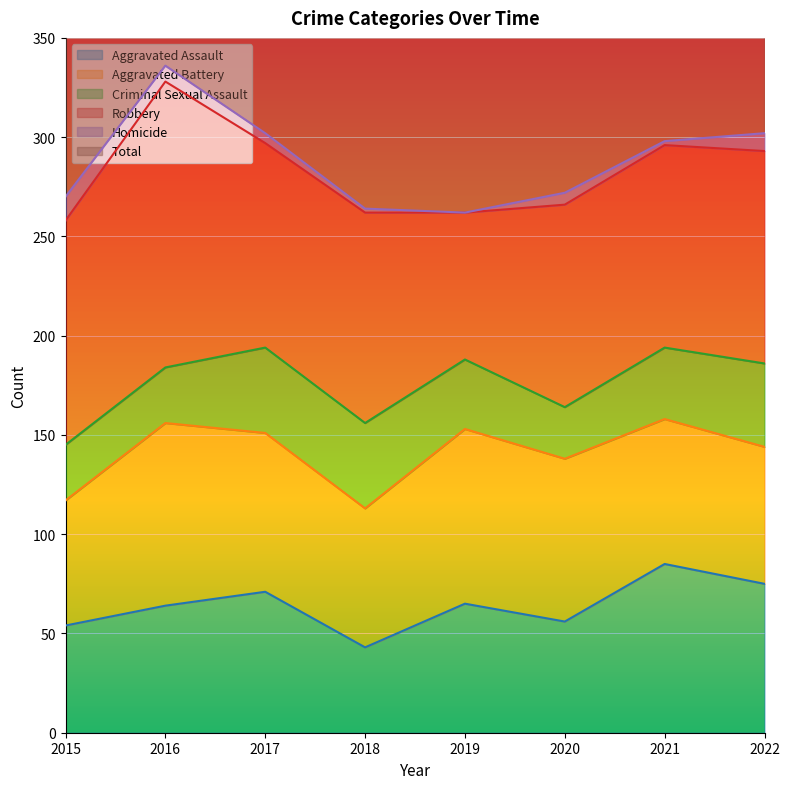

Which has a higher value, 2021 or 2018?

2021